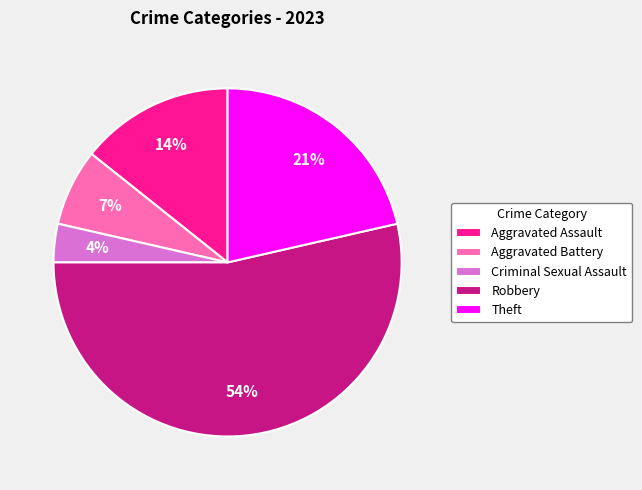

Which slice is the largest?

Robbery